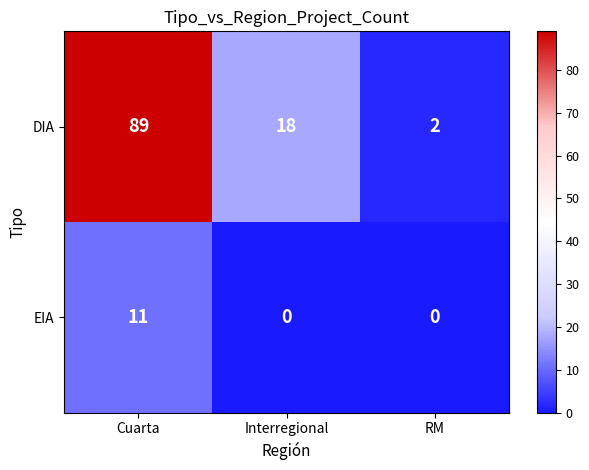

Rank the series by their average value, from highest to lowest.

DIA, EIA